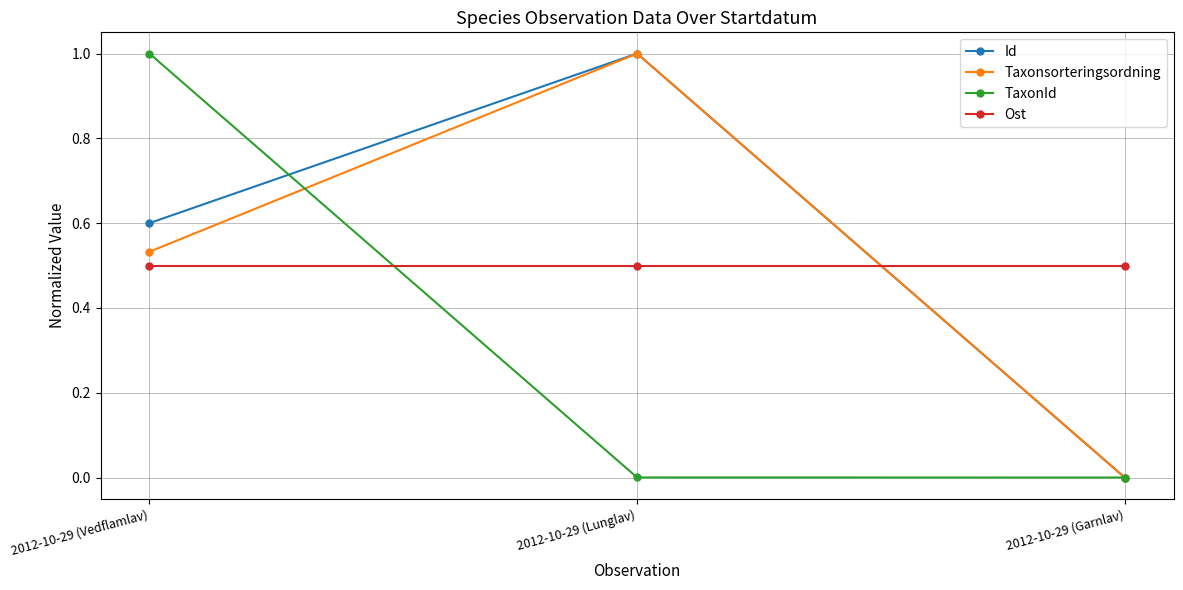

Between 2012-10-29 (Vedflamlav) and 2012-10-29 (Garnlav), which series saw the biggest shift?

TaxonId